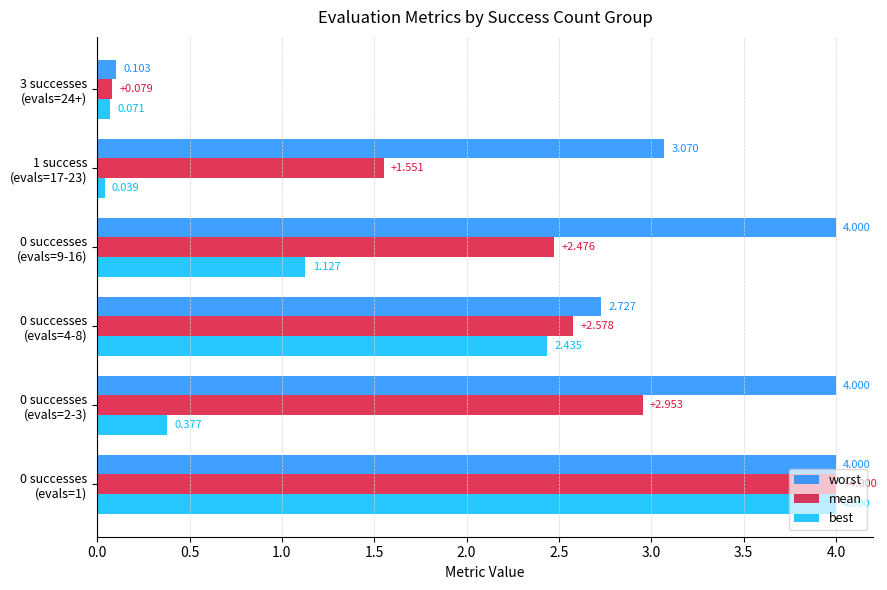

What is the maximum value shown in the chart?

4.0